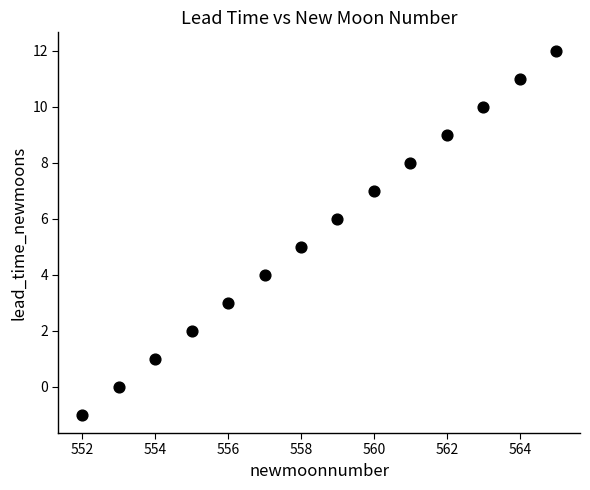

What is the range of X values (max minus min)?

13